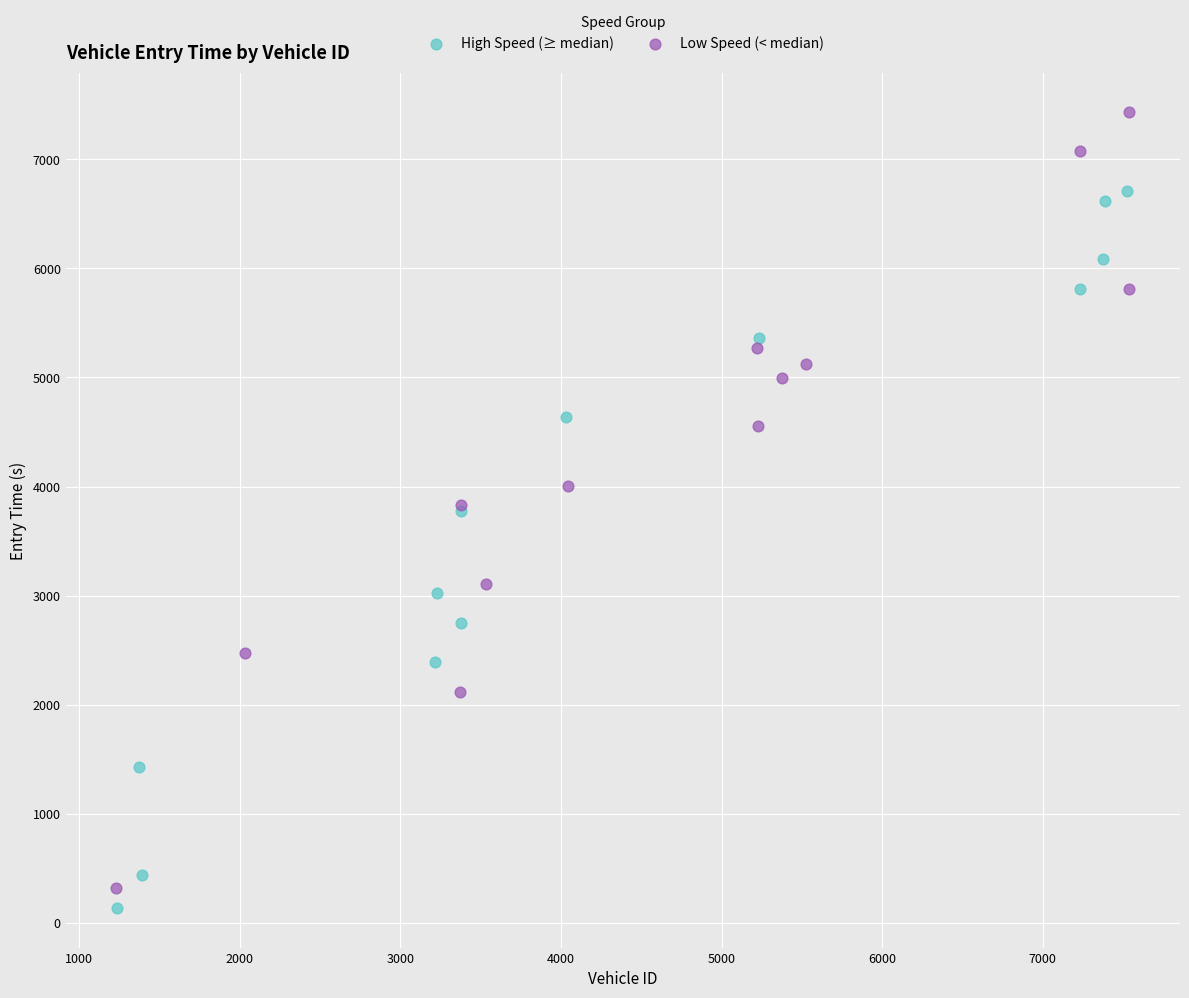

Which series reaches the minimum Y coordinate?

High Speed (≥ median)